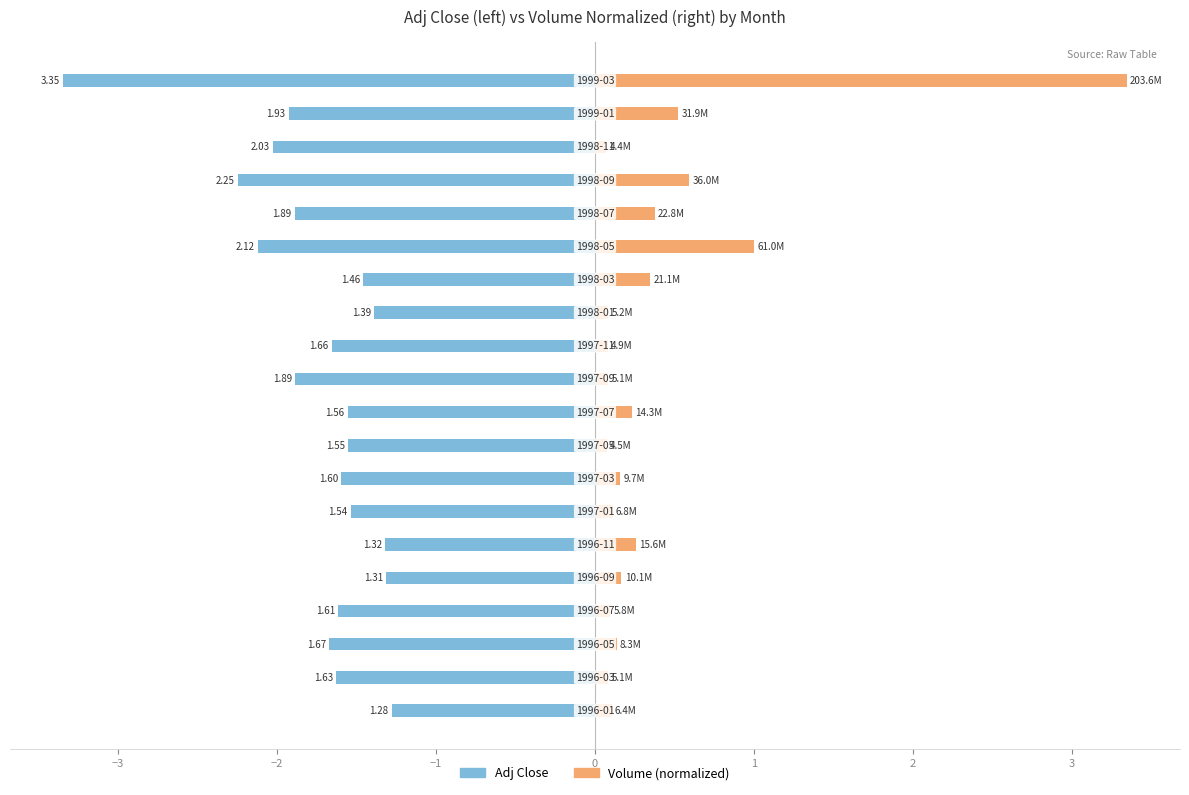

Between 17 and 9, which is larger?

9